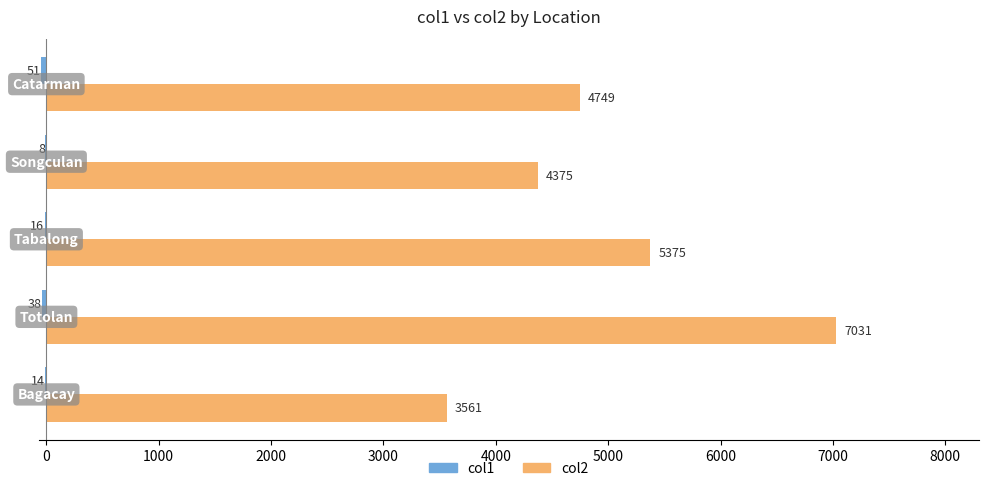

What is the highest value of the col2 series?

7031